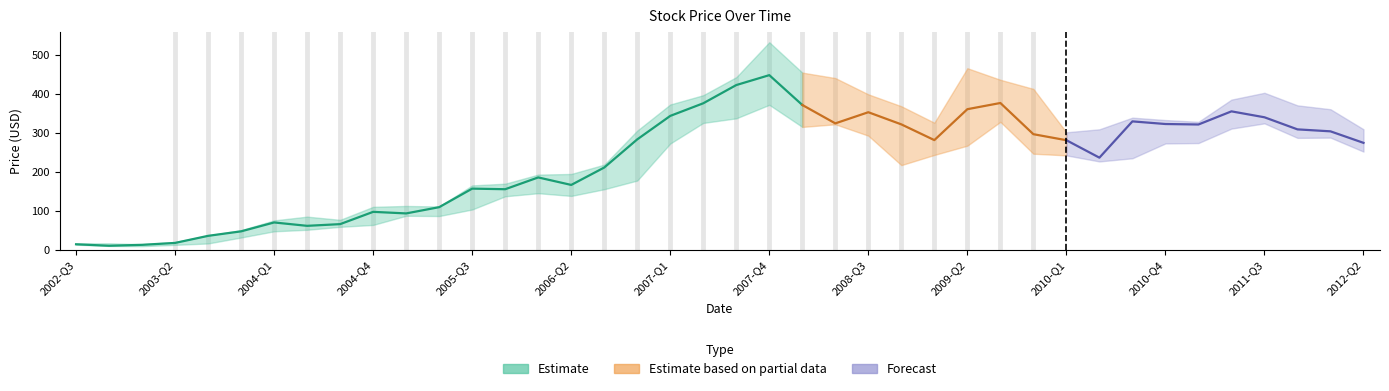

How many values in the High series exceed 309?

21